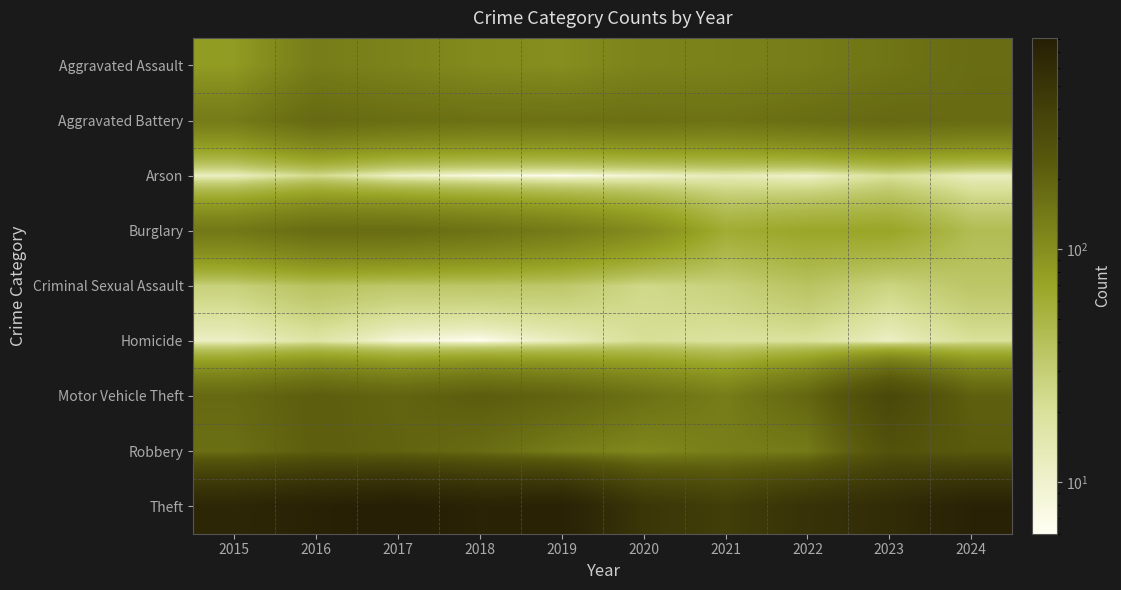

What is the minimum value shown in the chart?

6